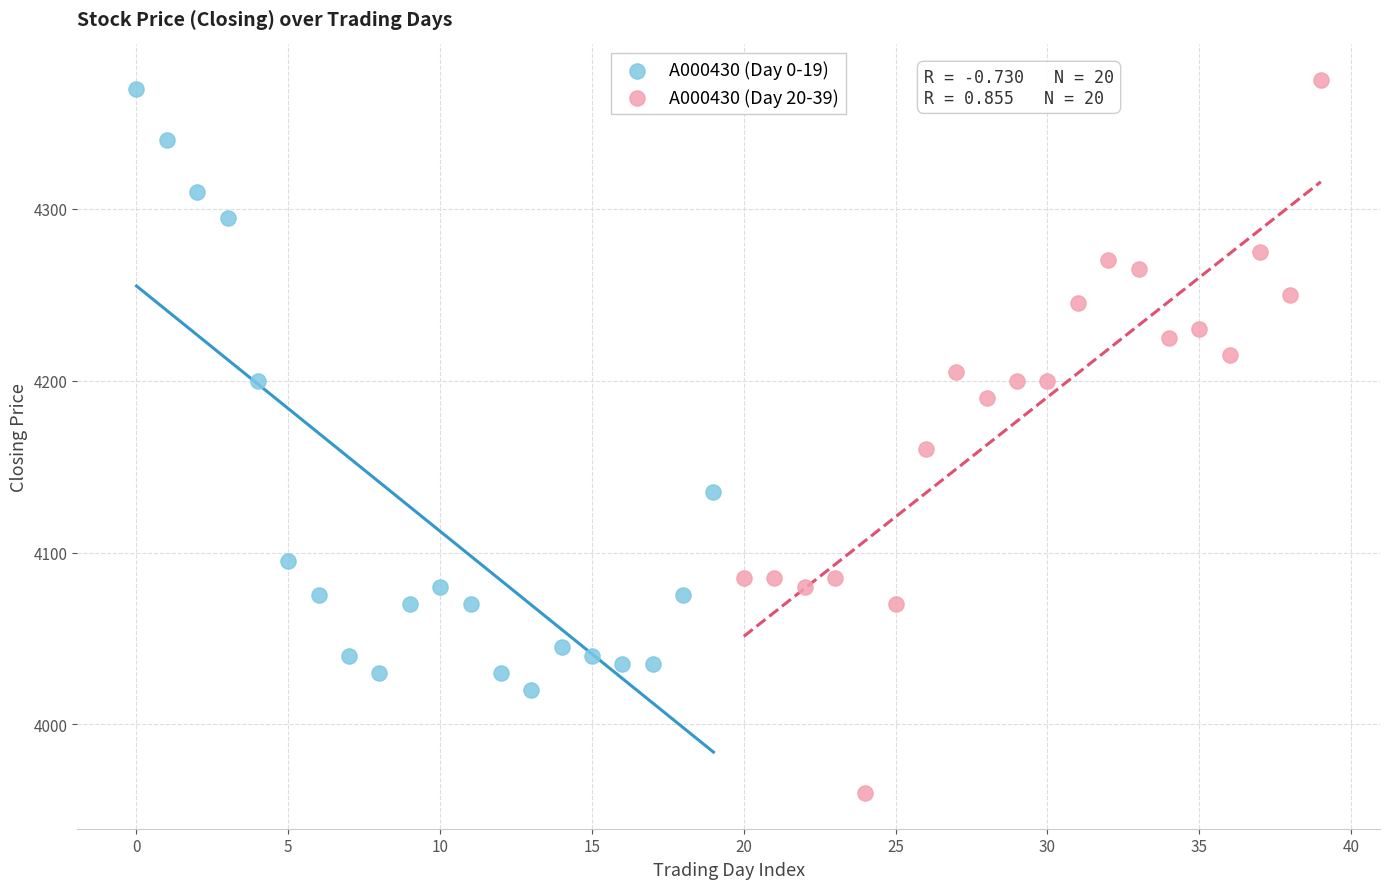

Which series has the largest Y range (max minus min)?

A000430 (Day 20-39)